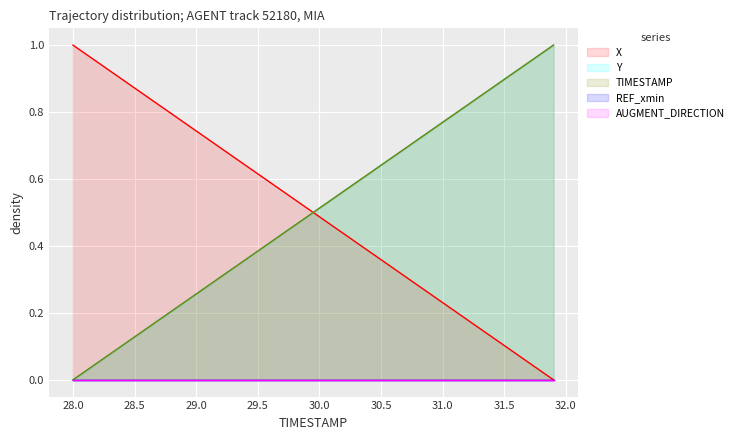

What is the average value of the TIMESTAMP series?

0.5